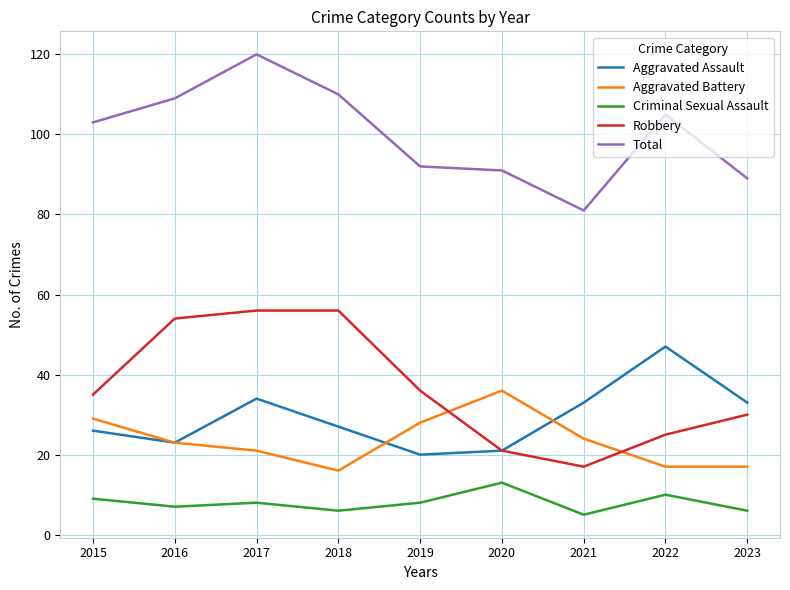

Is it true that Robbery equals 36 at 2019?

True